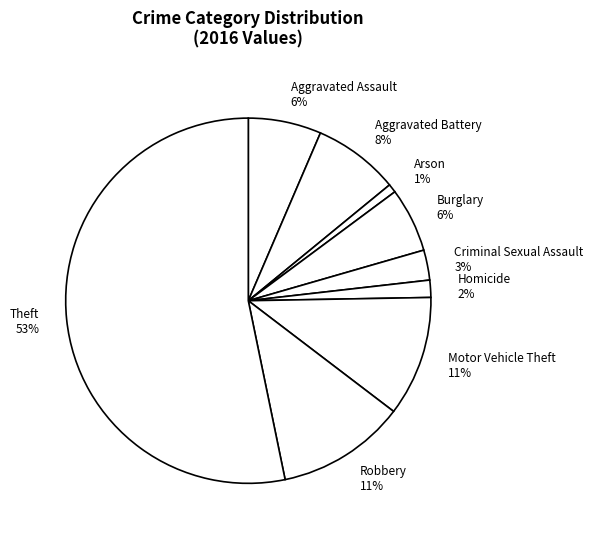

Is the sum of Arson 1% and Theft 53% greater than half?

Yes